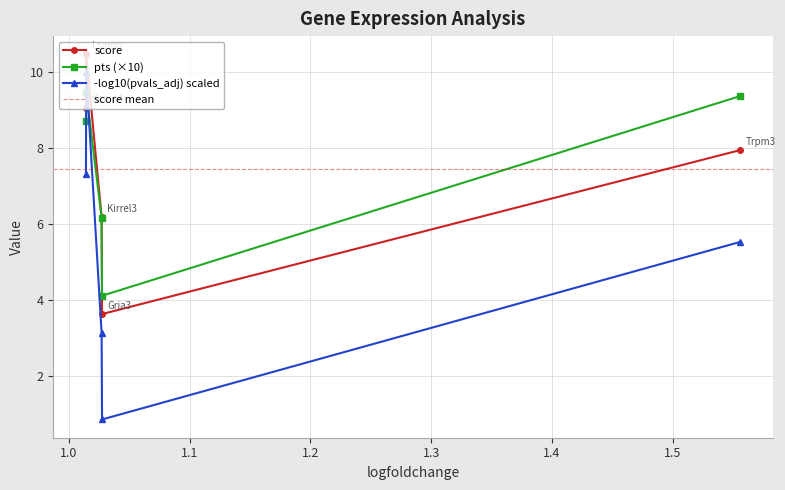

Reading left to right, list all the values displayed in this chart.

score: 7.9	3.6	6.2	10.5	9.1
pvals_adj: 0.0	0.0	0.0	0.0	0.0
pts: 0.9	0.4	0.6	0.9	0.9